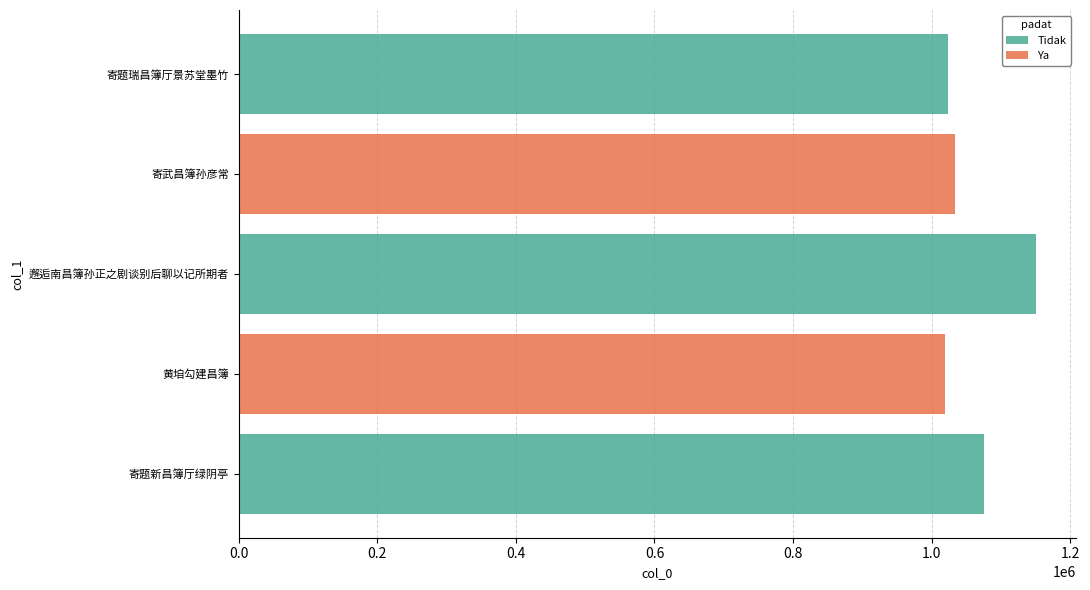

The value of Ya at 寄题瑞昌簿厅景苏堂墨竹 is 0. True or false?

True